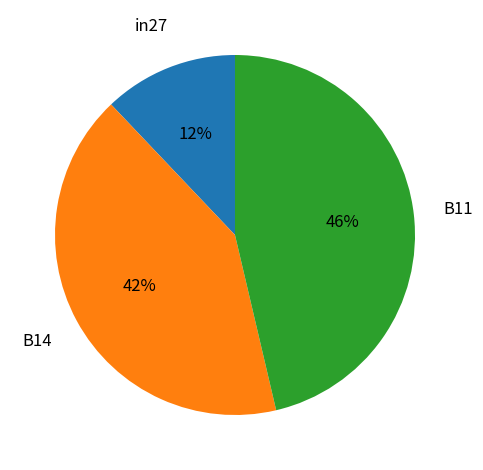

How many slices are in this pie chart?

3